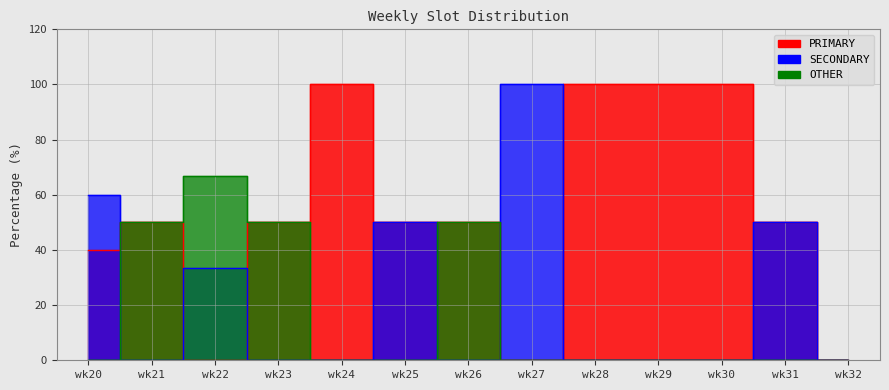

What is the maximum value for PRIMARY?

100.0